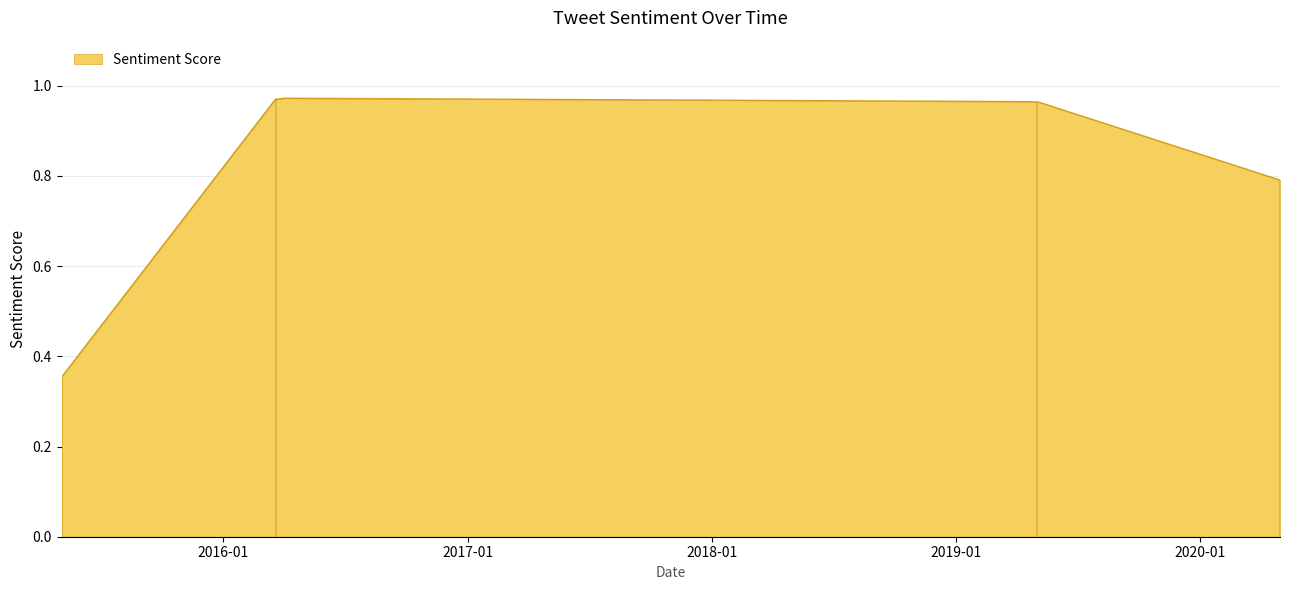

Reading left to right, what are all the values shown in this chart?

2015-05-04=0.4	2016-03-20=1.0	2019-05-02=1.0	2020-04-29=0.8